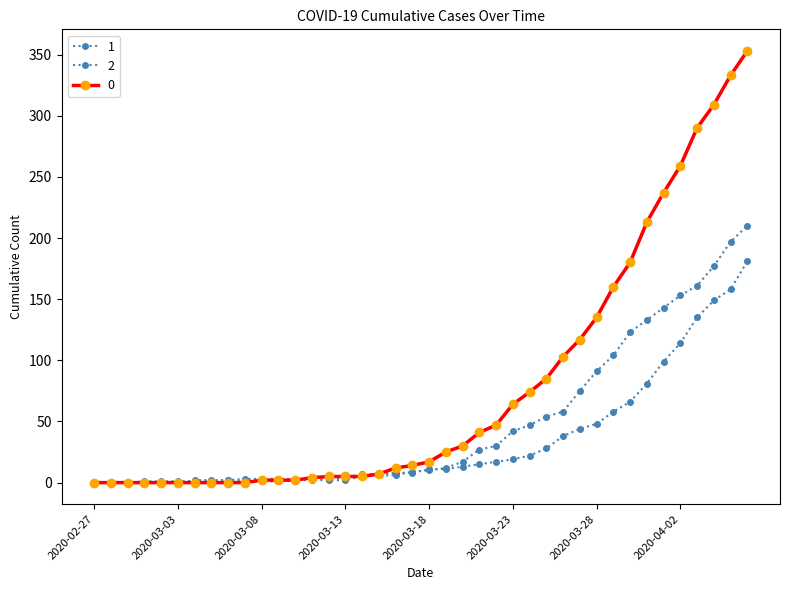

How many data points does each series have?

40